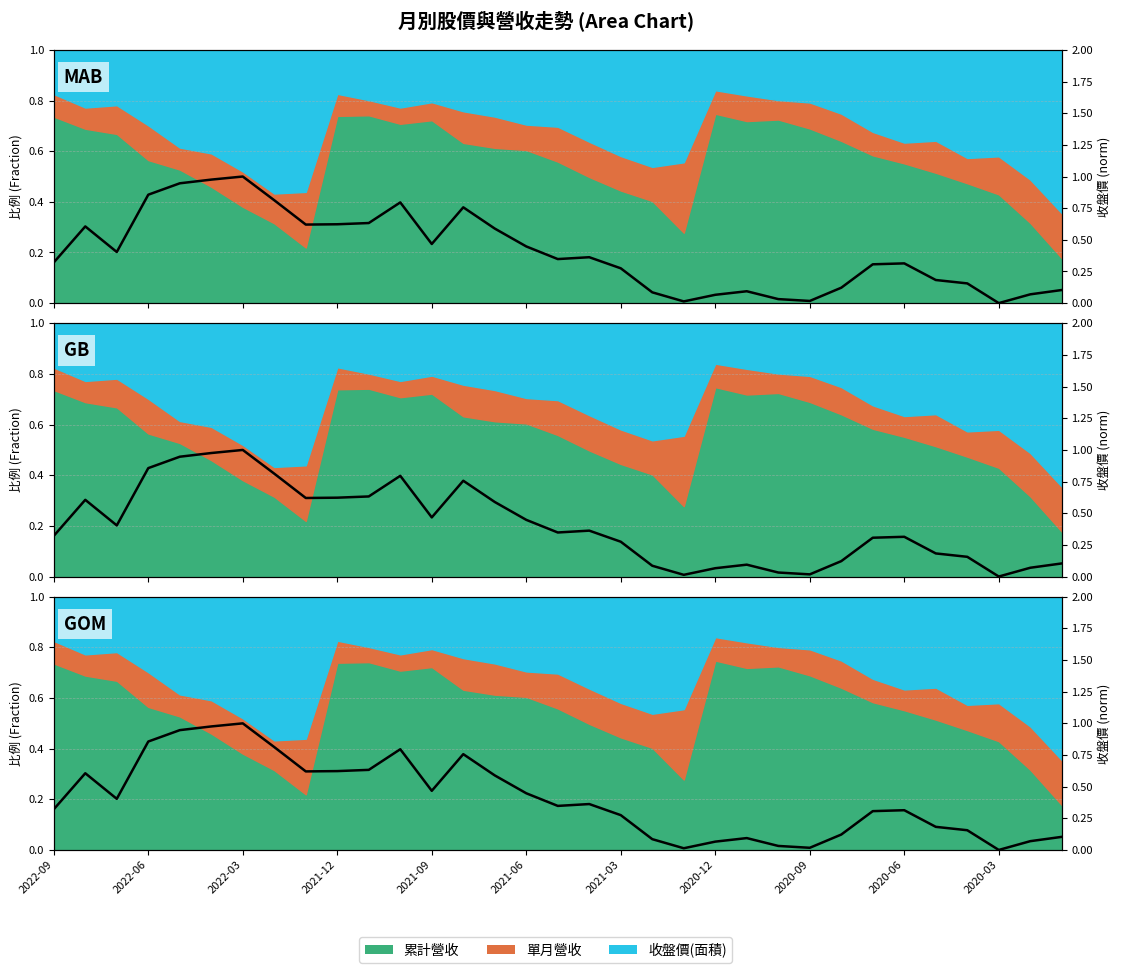

What is the sum of all values?

13.4